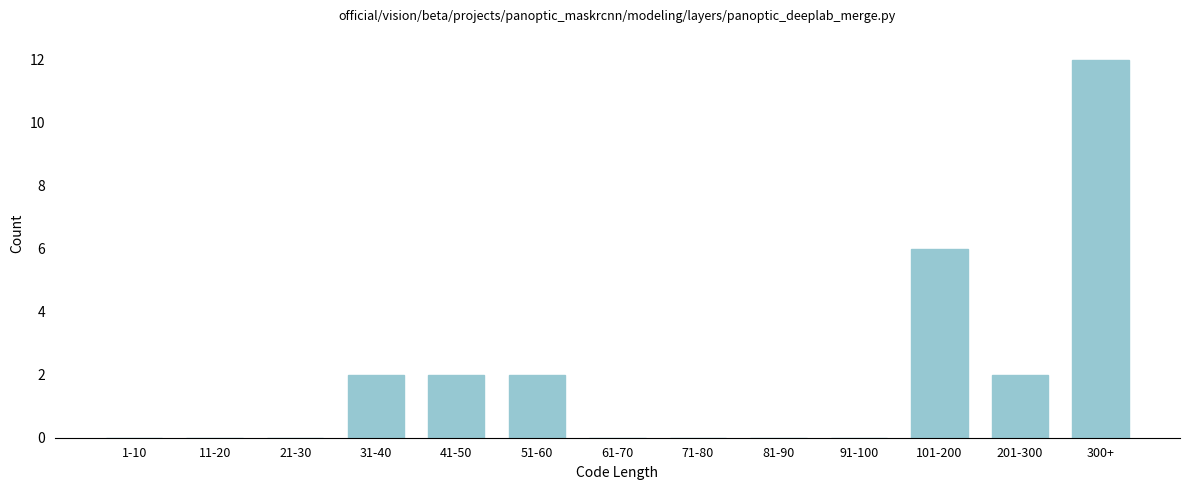

Reading right to left, extract all data points from this chart.

300+=12	201-300=2	101-200=6	91-100=0	81-90=0	71-80=0	61-70=0	51-60=2	41-50=2	31-40=2	21-30=0	11-20=0	1-10=0